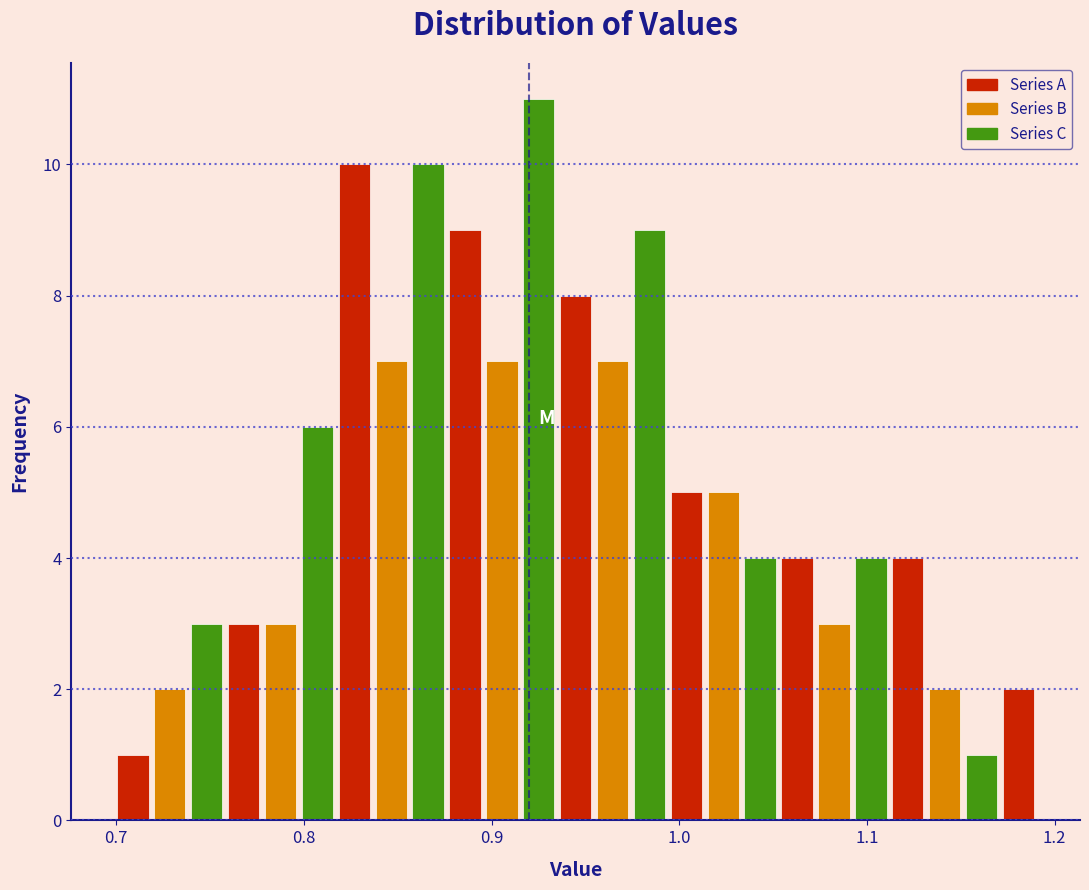

Around what value on the x-axis is the tallest bar? Give the approximate position of its centre, as read against the axis.

0.93